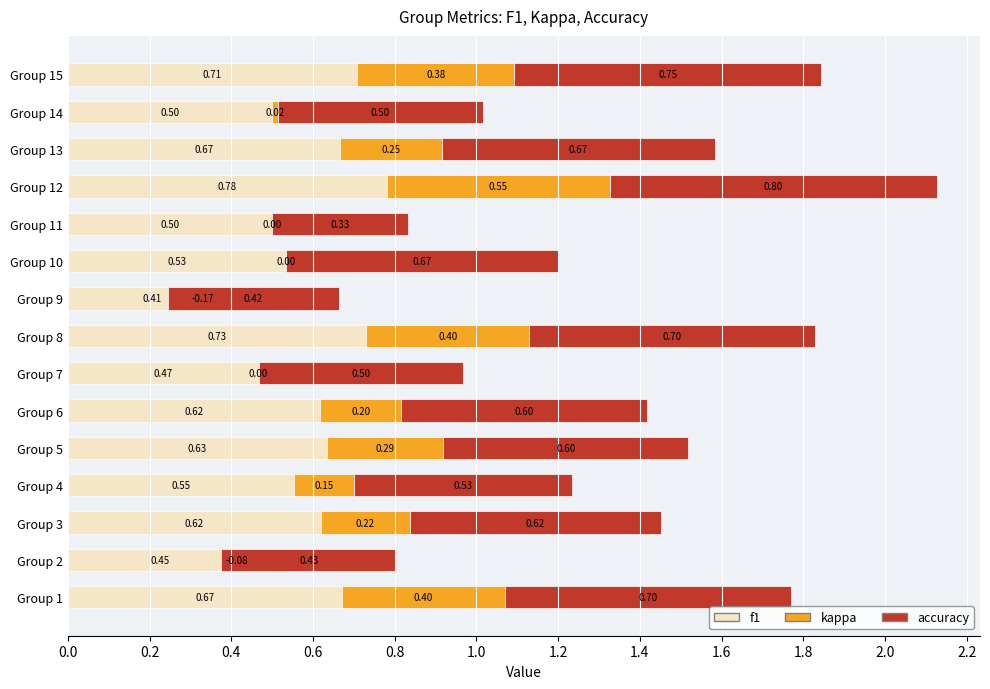

What are all the series names shown in the legend?

f1, kappa, accuracy